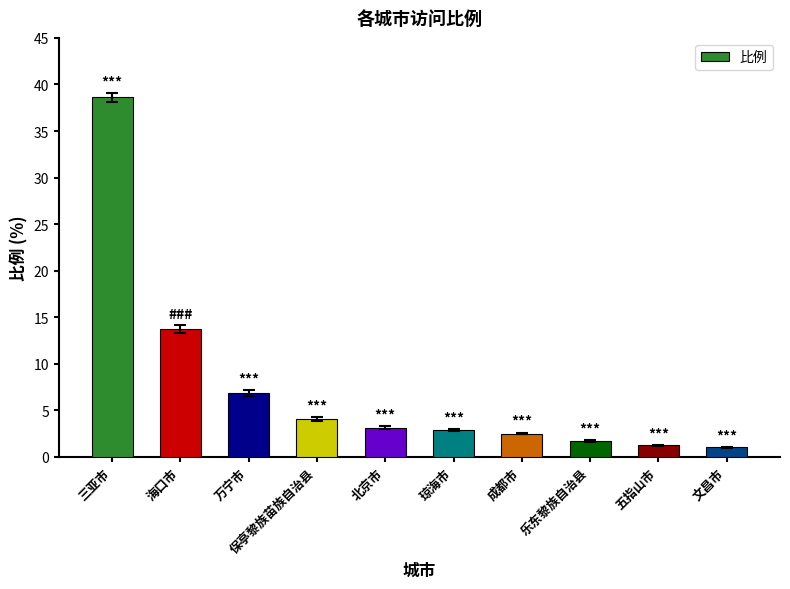

Which category has the highest value across all series?

三亚市